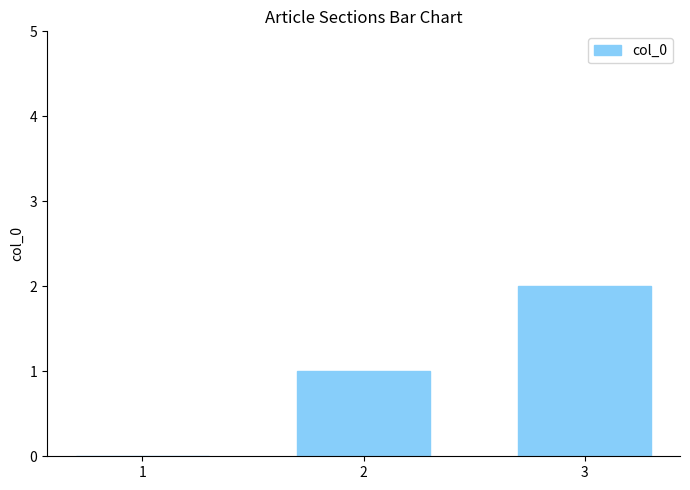

What is the sum of all values?

3